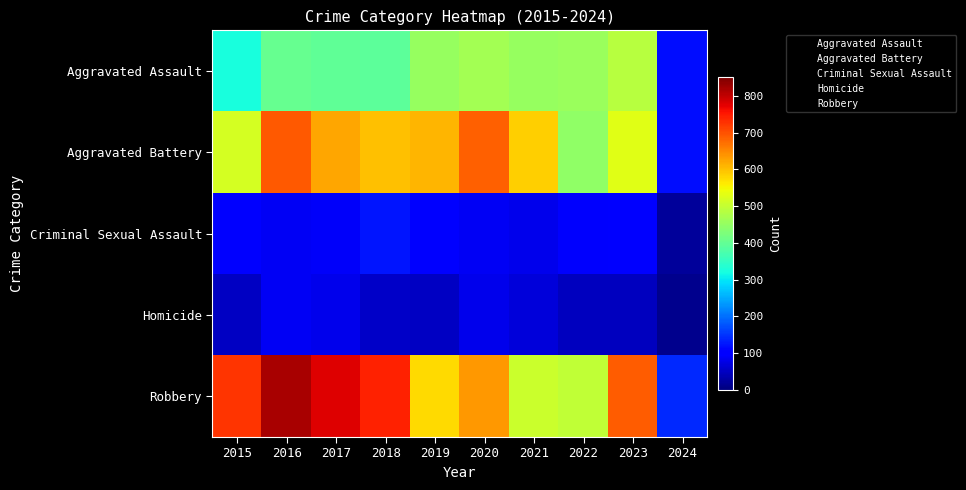

Count the number of categories in the chart.

10